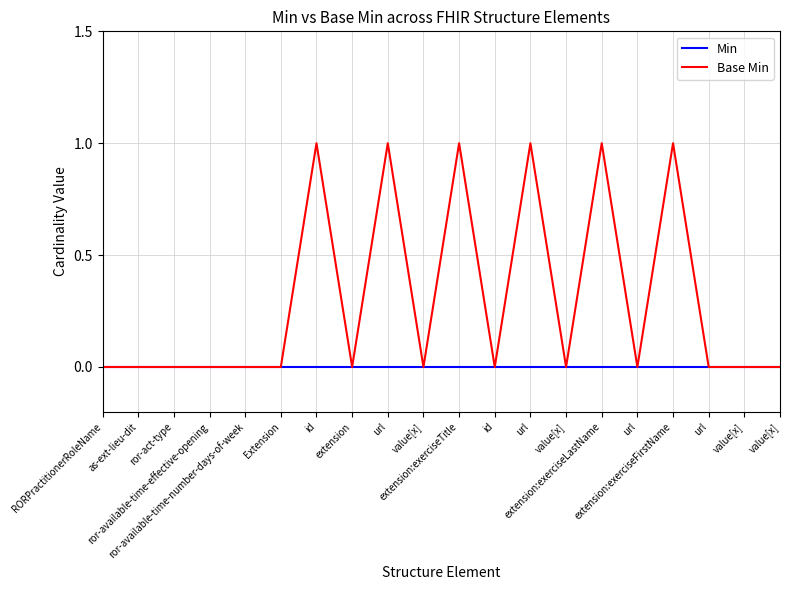

How many lines are shown in the chart?

2